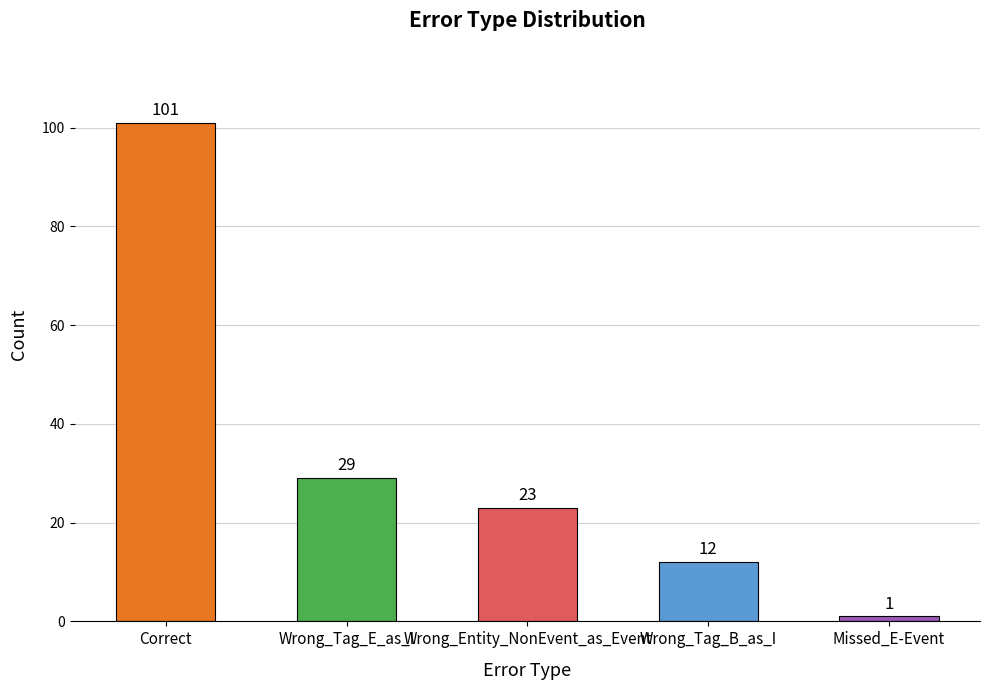

Reading left to right, transcribe all the data shown in this chart.

101	29	23	12	1